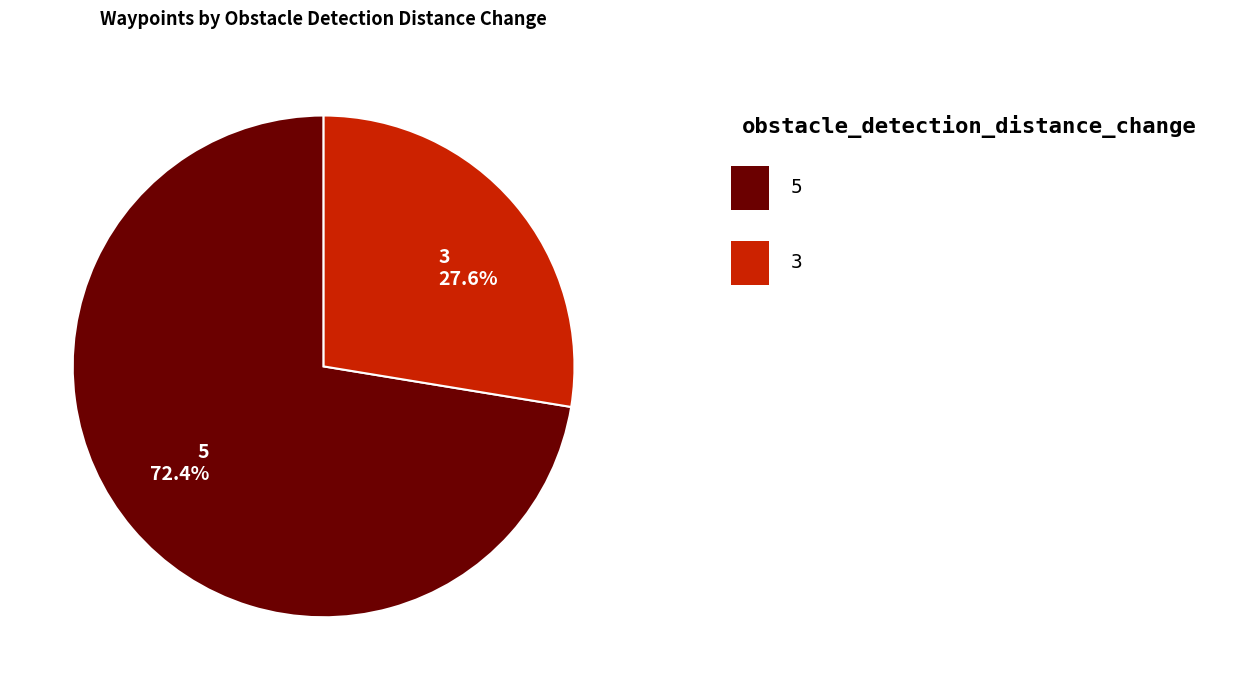

Rank the categories by value from lowest to highest.

3 27.6%, 5 72.4%